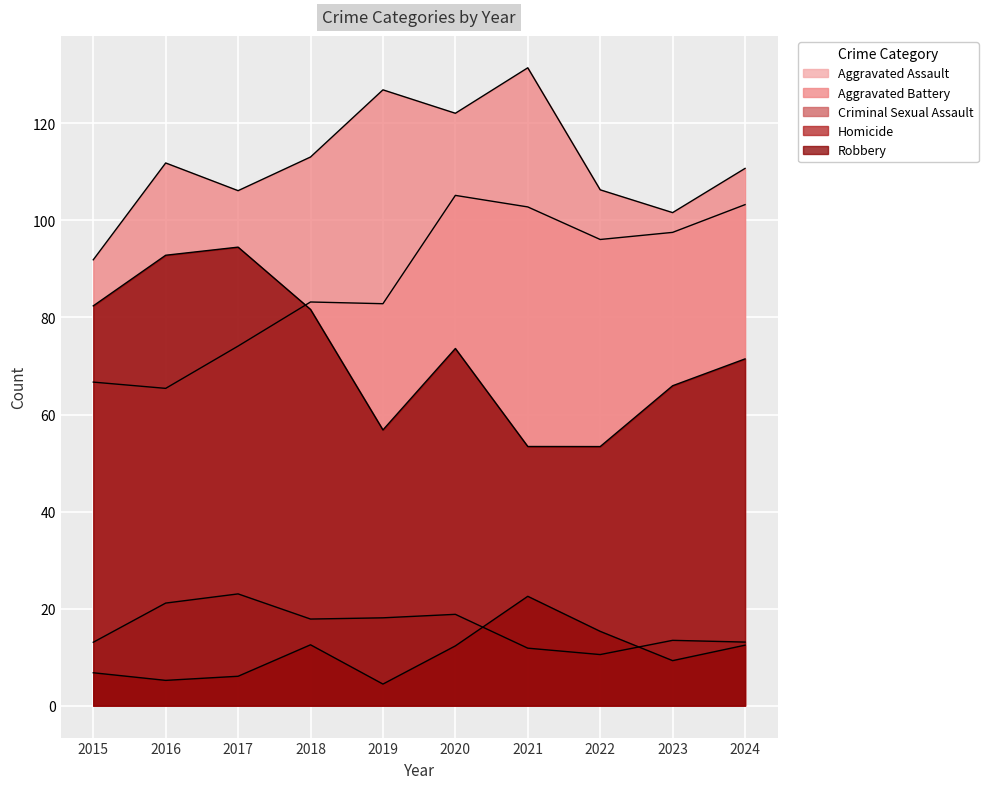

Rank the series at 2017 from lowest to highest value.

Homicide, Criminal Sexual Assault, Aggravated Assault, Robbery, Aggravated Battery